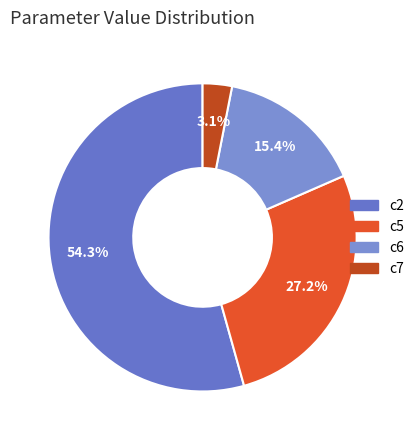

How many slices are in this pie chart?

4